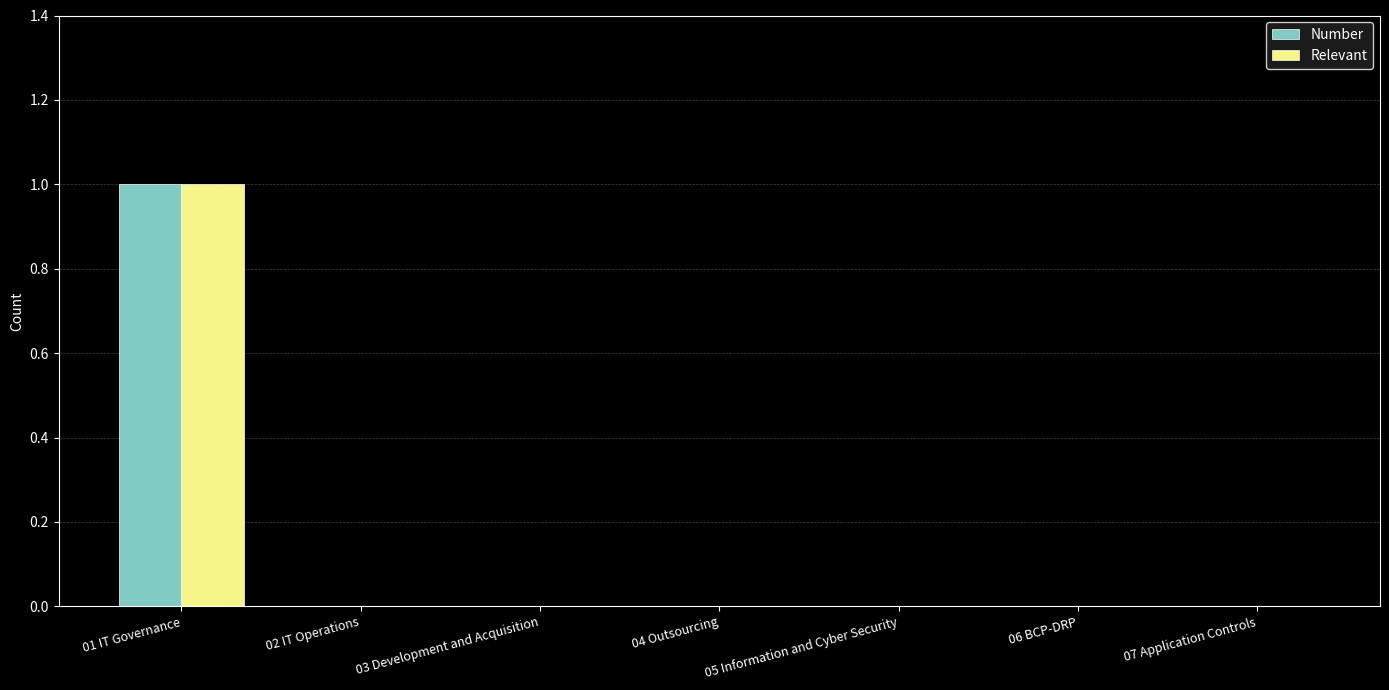

At which category is the sum across all series the highest?

01 IT Governance